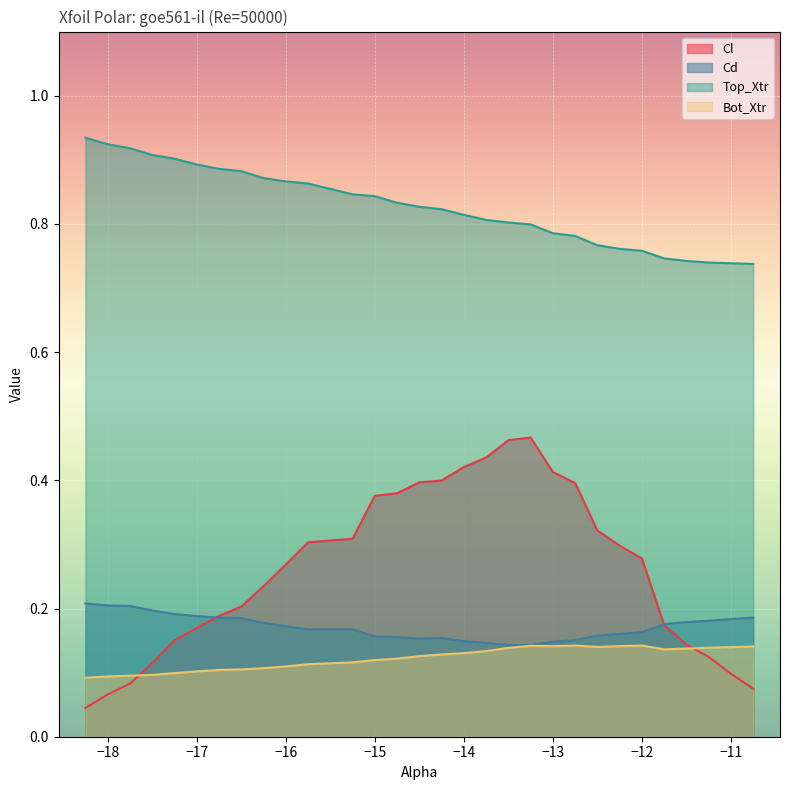

Which series has the widest spread of values?

Cl